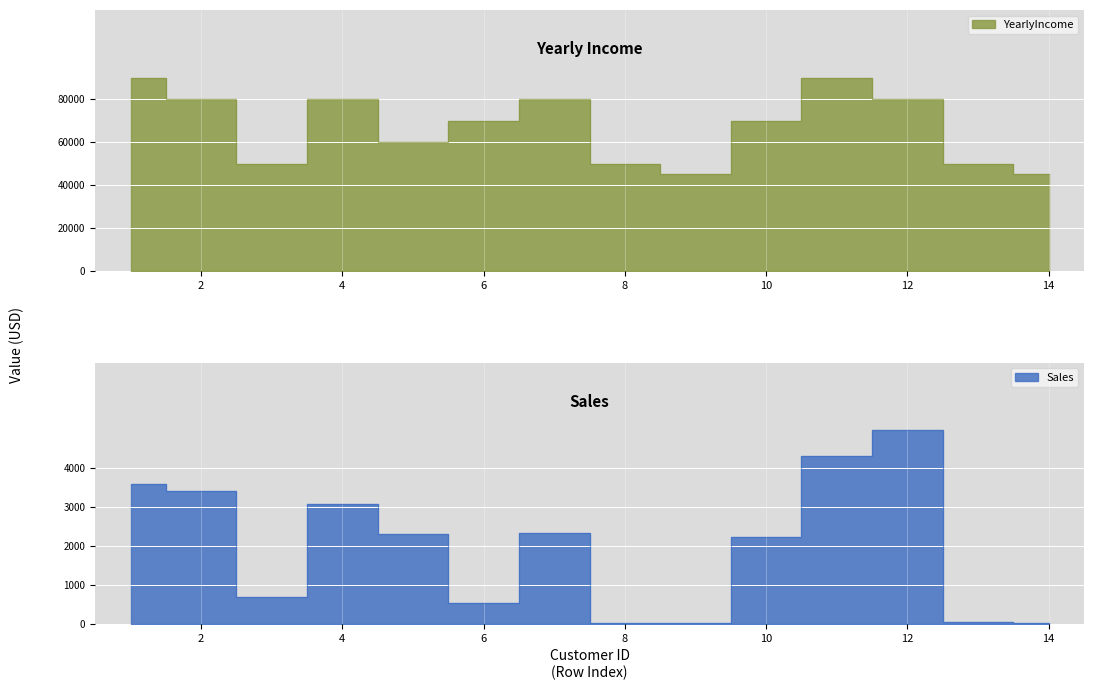

At which category is the sum across all series the highest?

11